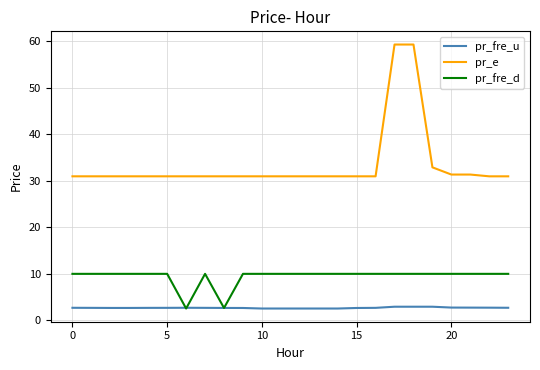

True or false: pr_fre_d and pr_e intersect in this chart.

False